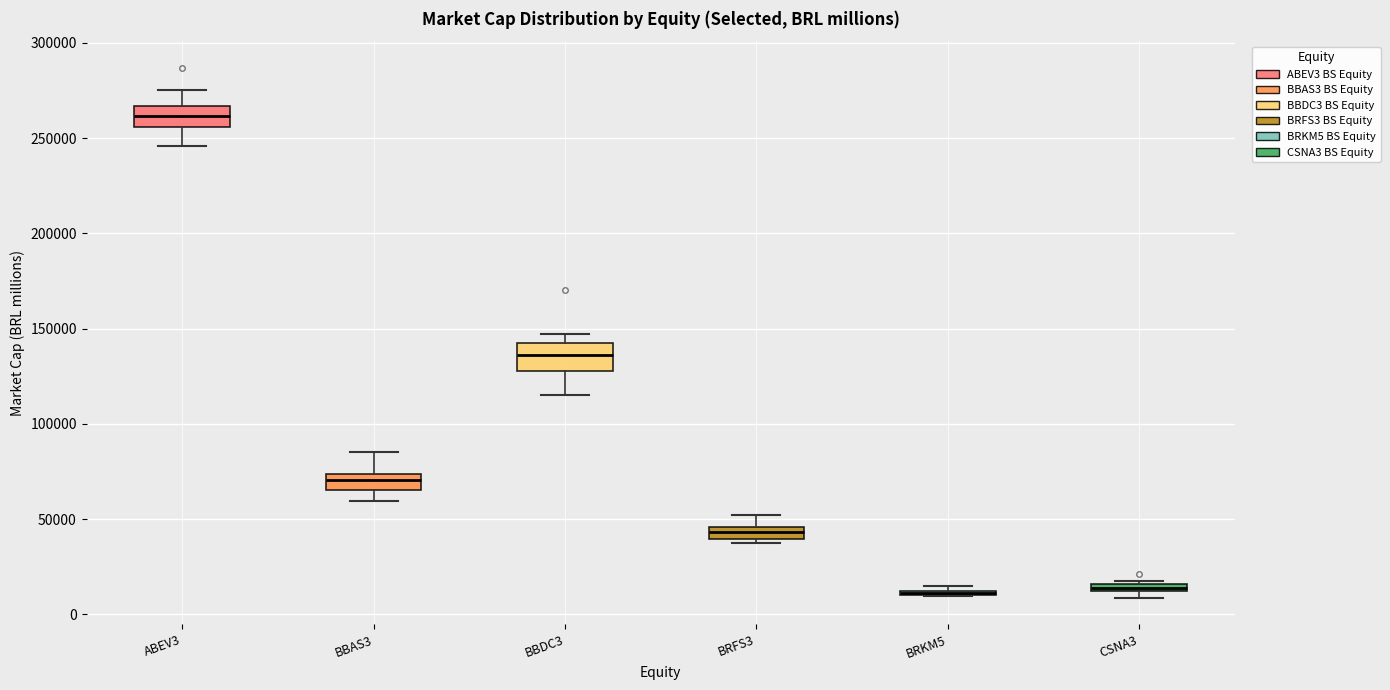

Where does the upper whisker of the box for BRFS3 end on the y-axis? The values are not printed on the chart, so give them approximately, as read against the axis.

50000